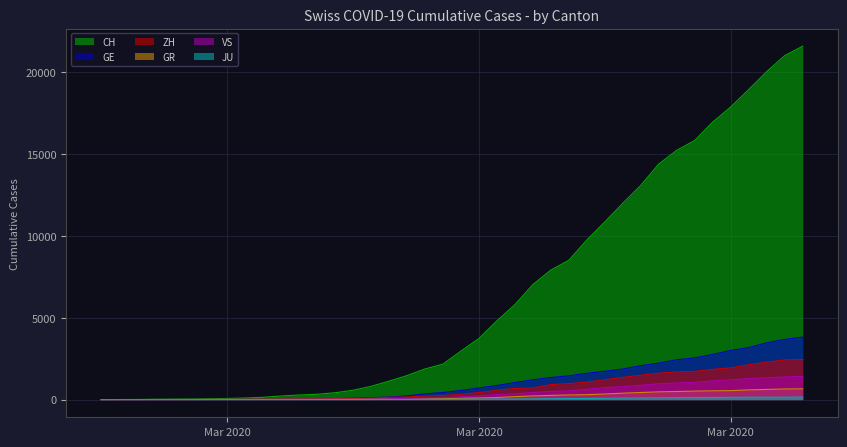

Reading right to left, transcribe all the data shown in this chart.

CH: 21582	21006	20029	18935	17871	16946	15826	15224	14383	13080	11989	10849	9745	8505	7911	7021	5794	4807	3727	2959	2165	1870	1463	1125	807	570	419	327	280	219	142	97	69	50	36	30	20	8	4	0
GE: 3815	3677	3468	3179	3002	2760	2546	2435	2230	2072	1869	1728	1610	1452	1349	1211	1041	863	710	556	435	351	227	155	114	80	60	45	43	30	20	16	14	11	10	9	5	1	1	0
ZH: 2451	2418	2290	2126	1937	1849	1723	1691	1617	1490	1358	1213	1067	978	919	711	679	568	429	326	250	218	163	140	101	62	49	40	34	29	23	15	13	10	7	6	2	2	0	0
GR: 657	649	622	592	547	535	519	495	474	433	393	343	300	284	258	226	182	128	101	84	71	56	53	43	31	22	18	18	17	16	14	12	9	9	6	6	6	2	2	0
VS: 1418	1385	1334	1282	1211	1144	1055	1017	968	874	793	728	628	535	498	436	349	312	225	172	115	98	76	53	30	22	17	12	7	6	5	4	3	3	2	1	1	0	0	0
JU: 154	149	149	145	140	128	127	119	114	100	92	82	69	61	54	44	36	32	29	25	19	18	17	12	7	7	7	5	5	4	4	2	2	1	1	1	1	1	0	0